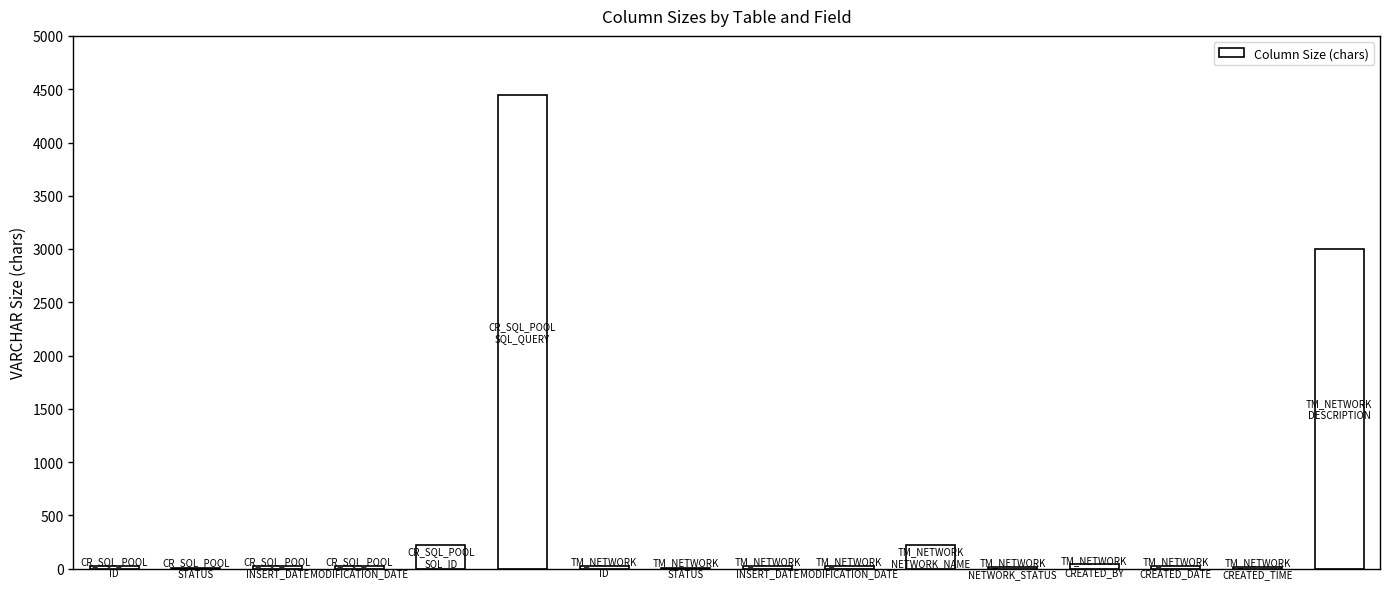

What is the value of the 13th bar from the left?

43